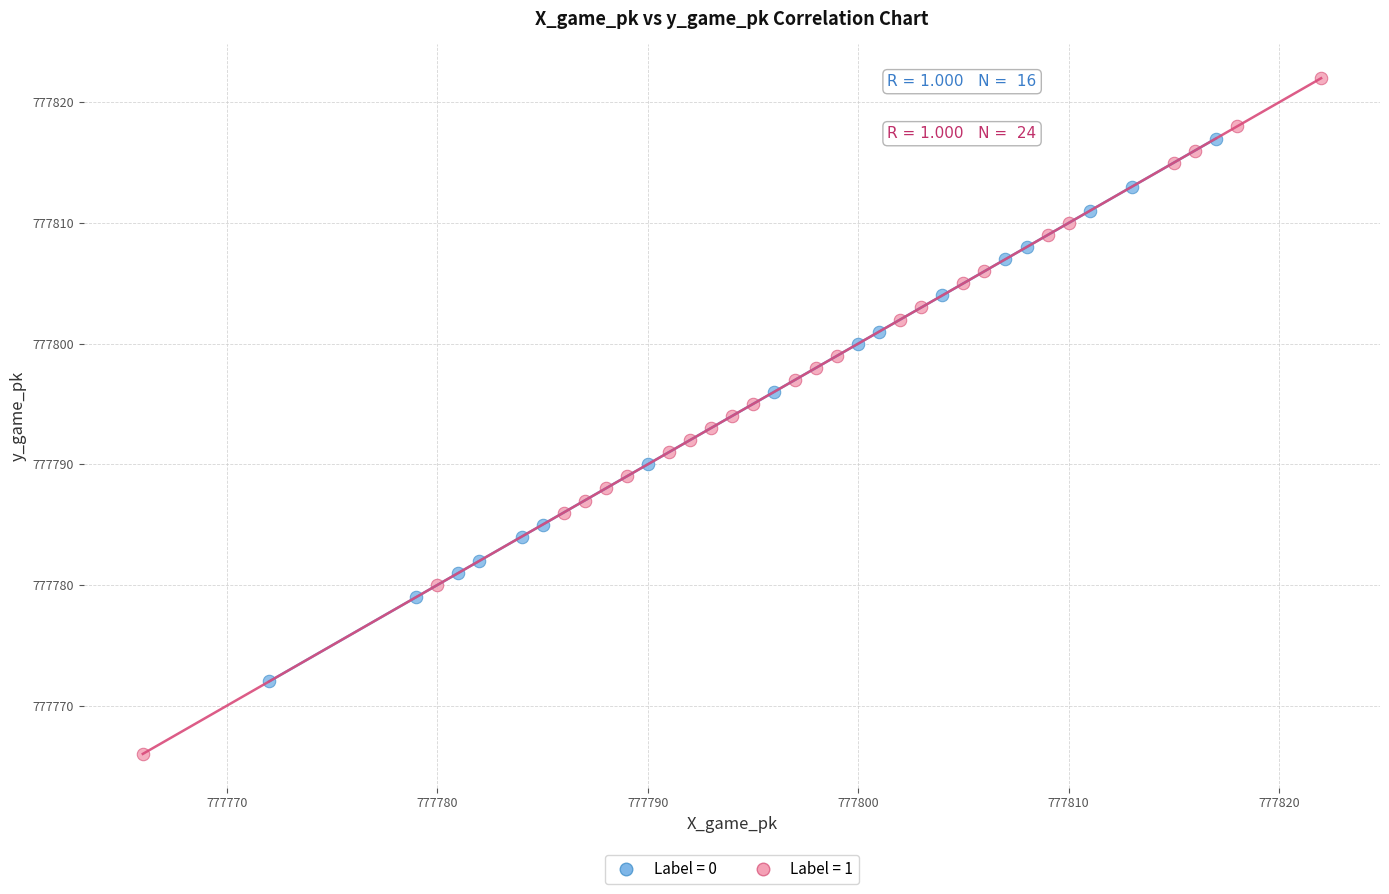

Which series has the widest spread of Y values?

Label = 1